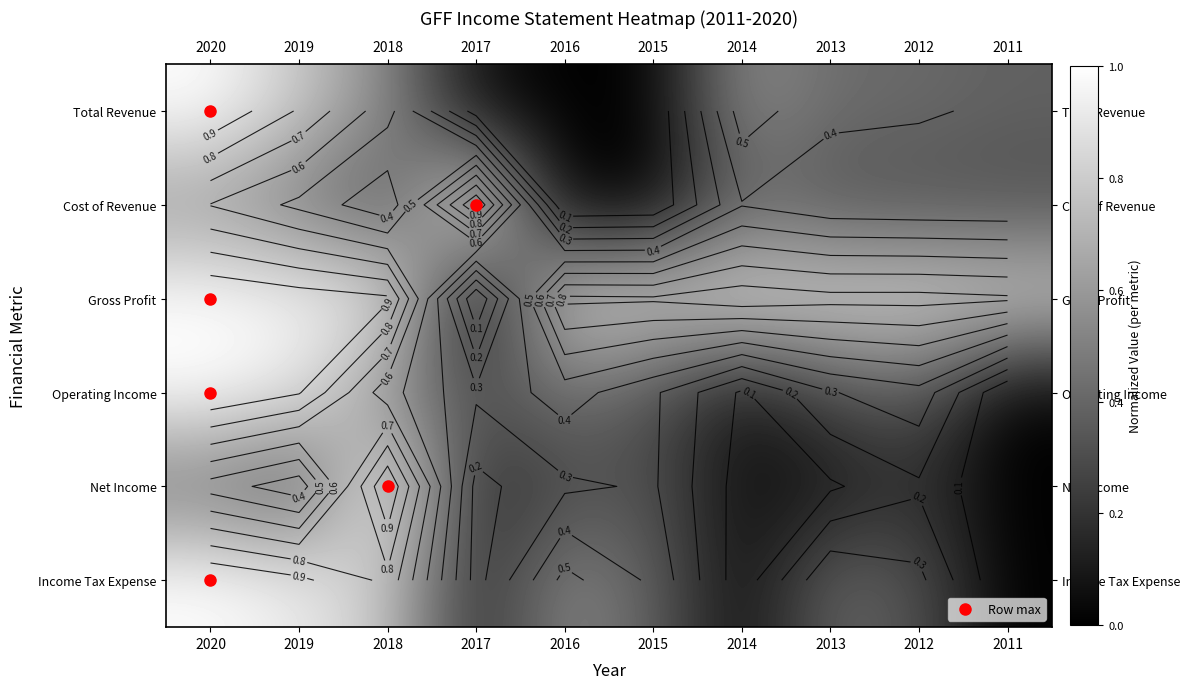

The Total Revenue series shows 0.4 at 2011. True or false?

True